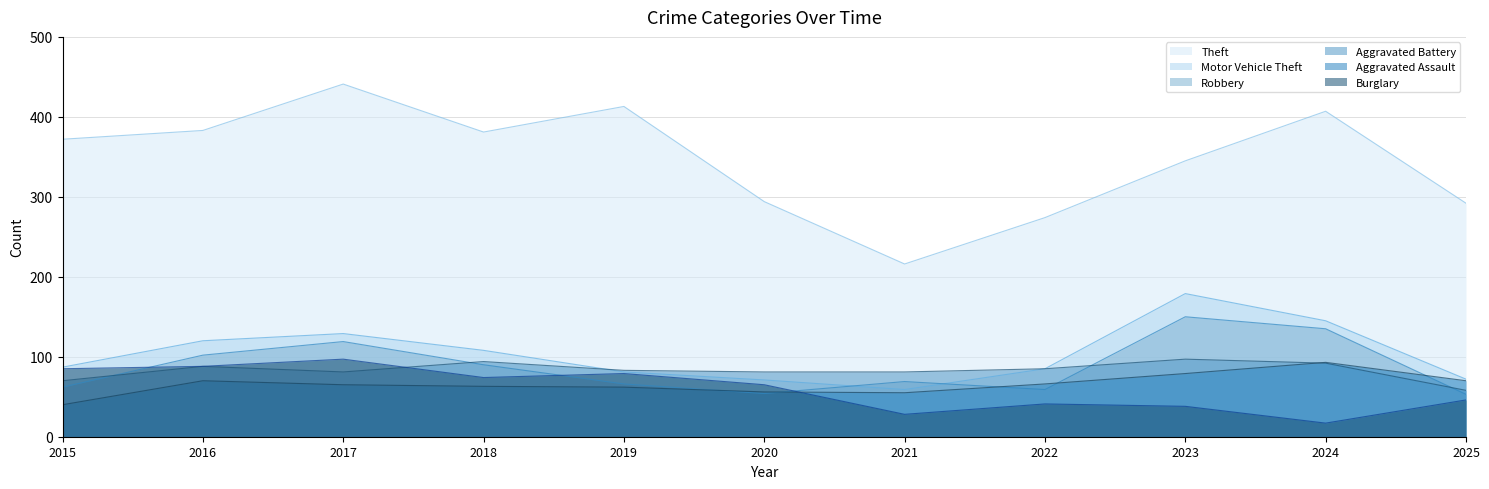

True or false: Burglary and Motor Vehicle Theft intersect in this chart.

False